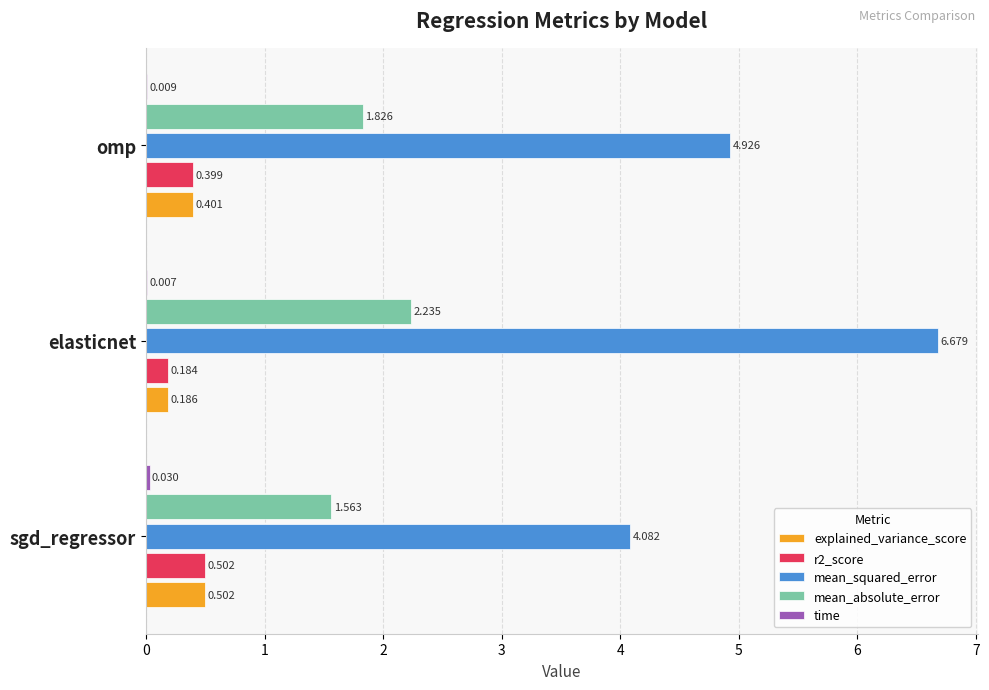

What is the average value of the explained_variance_score series?

0.4